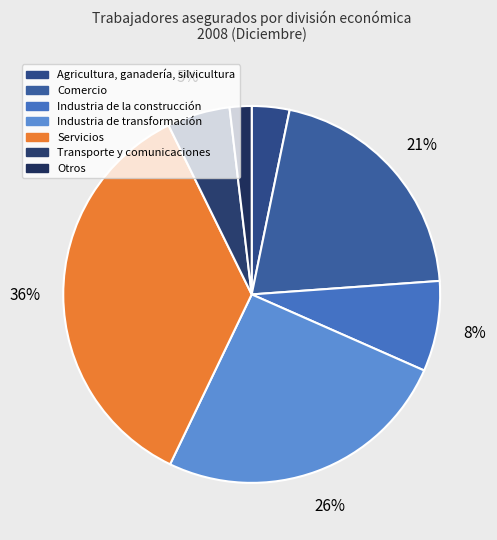

Does any single category account for the majority?

No